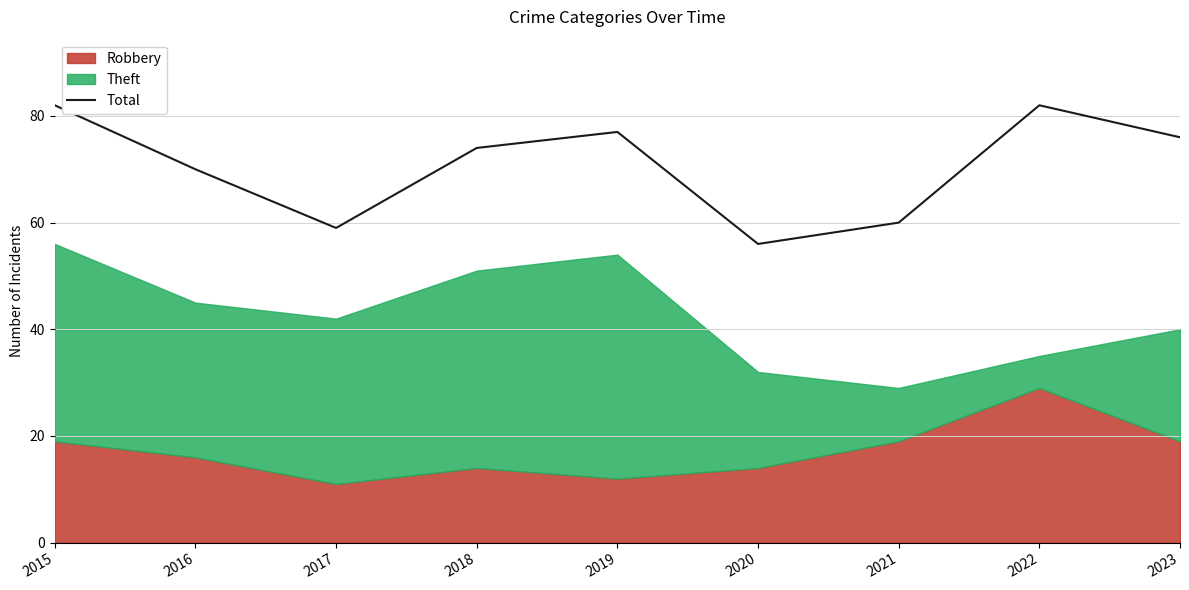

Count the number of values greater than 74.

4